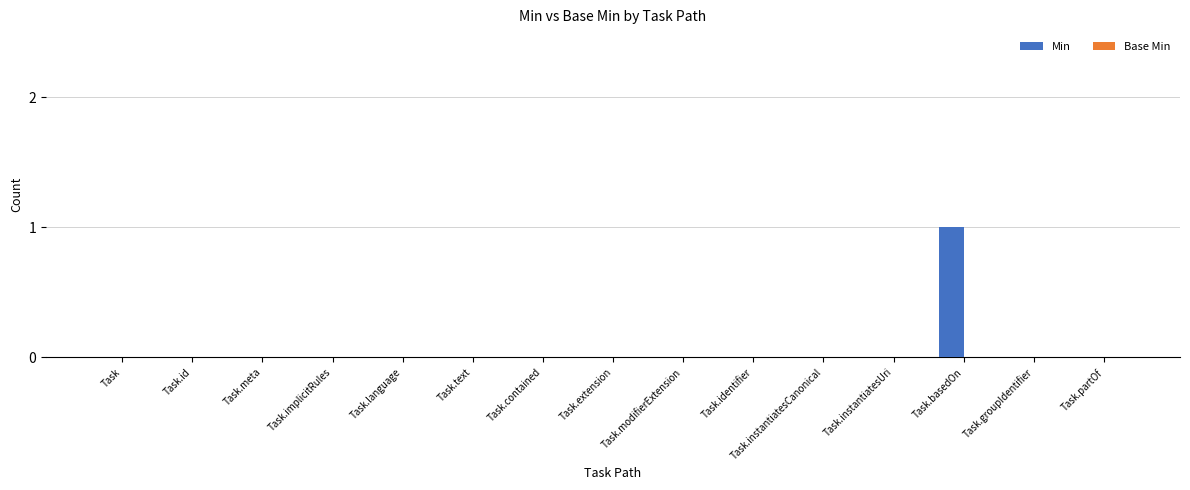

The value at Task.implicitRules is 0. True or false?

True